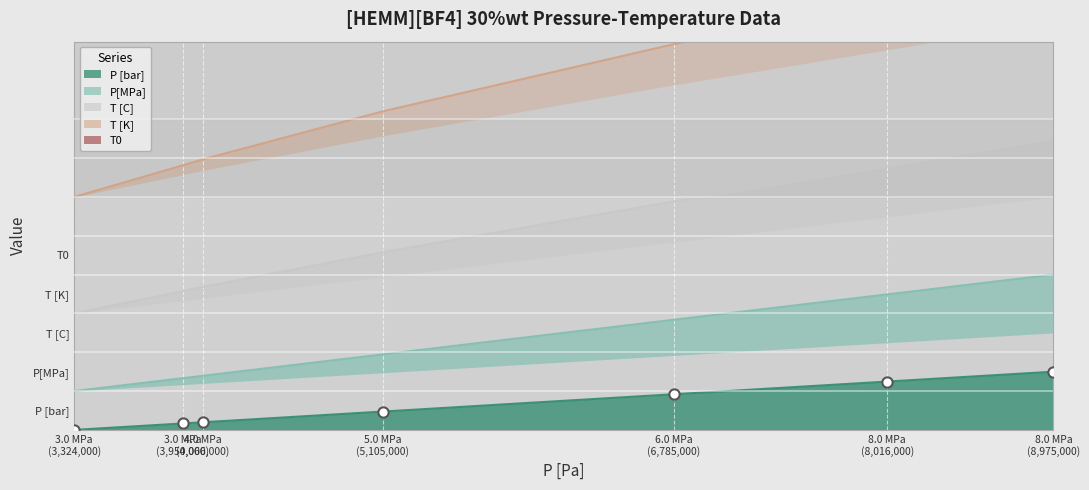

Which series has the widest spread of Y values?

T [C]